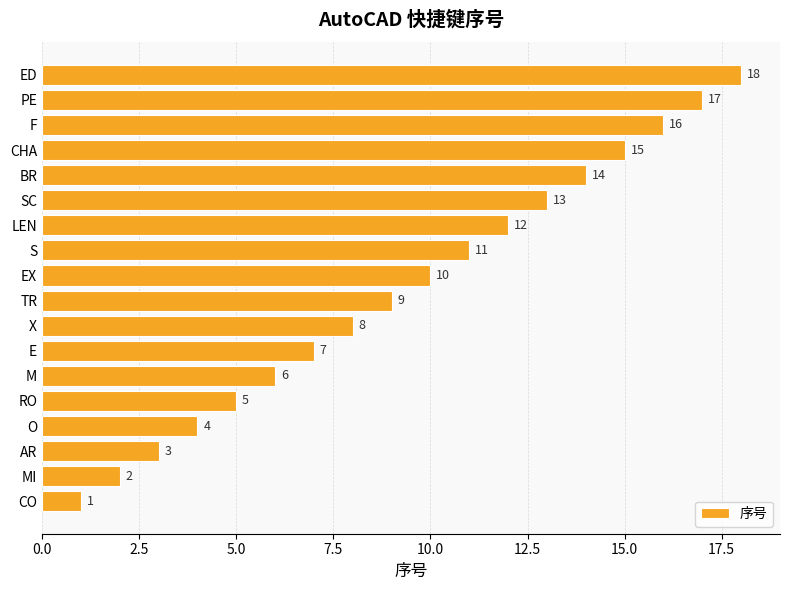

Rank the categories by value from highest to lowest.

ED, PE, F, CHA, BR, SC, LEN, S, EX, TR, X, E, M, RO, O, AR, MI, CO